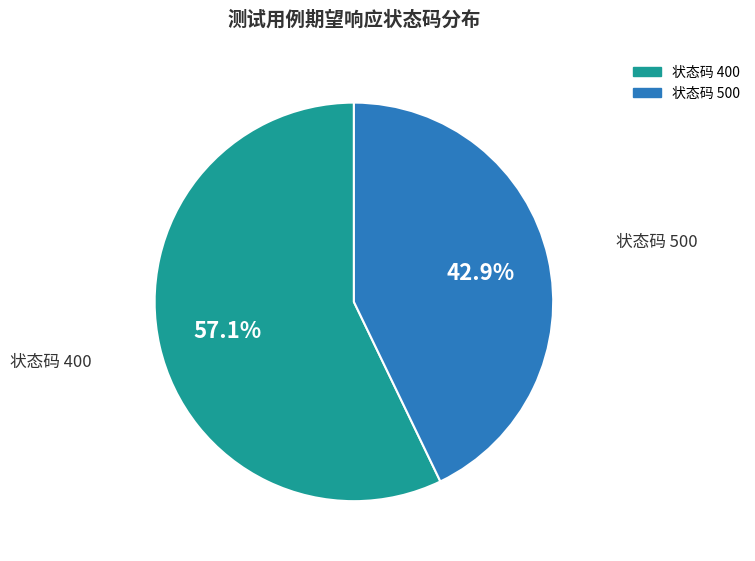

Is there a majority slice in this chart?

Yes